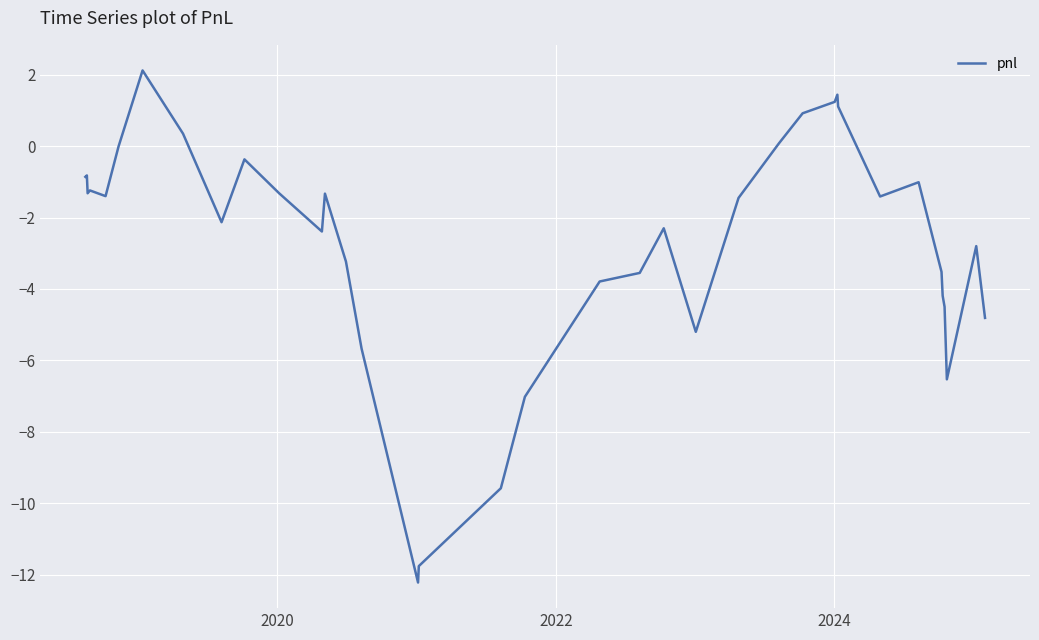

What is the greatest value displayed?

2.1